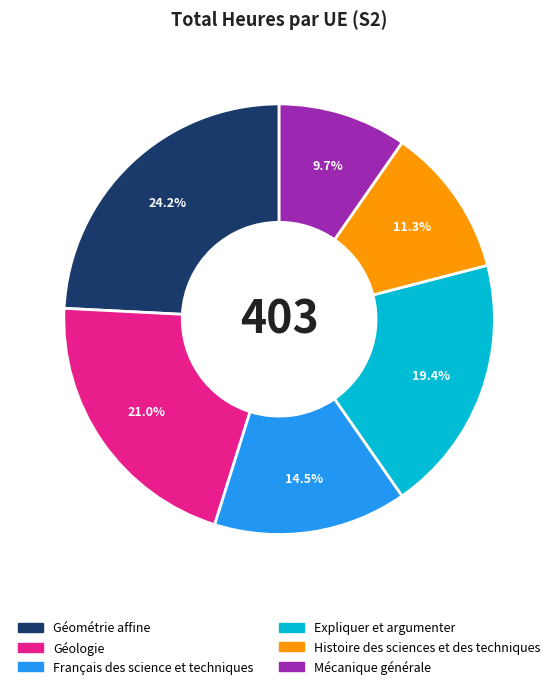

How many slices are in this pie chart?

6